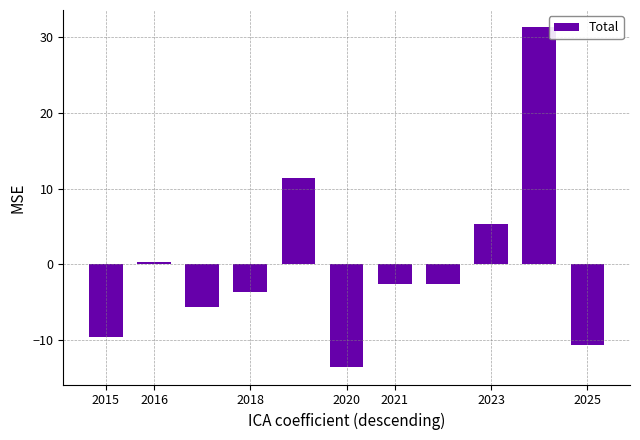

What is the difference between the maximum and second lowest values?

42.0